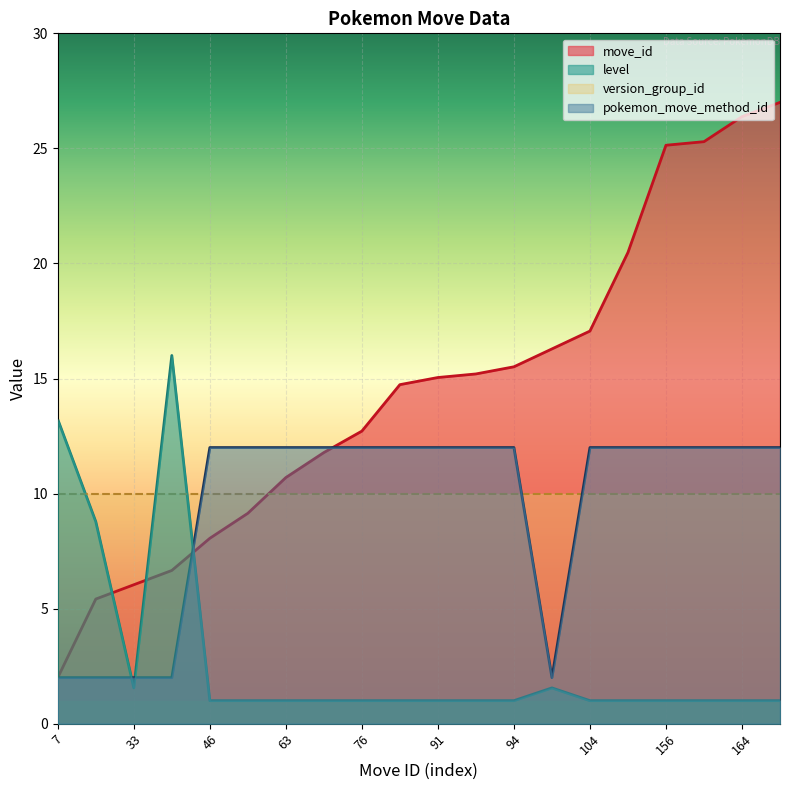

Where is the first local maximum for level?

37